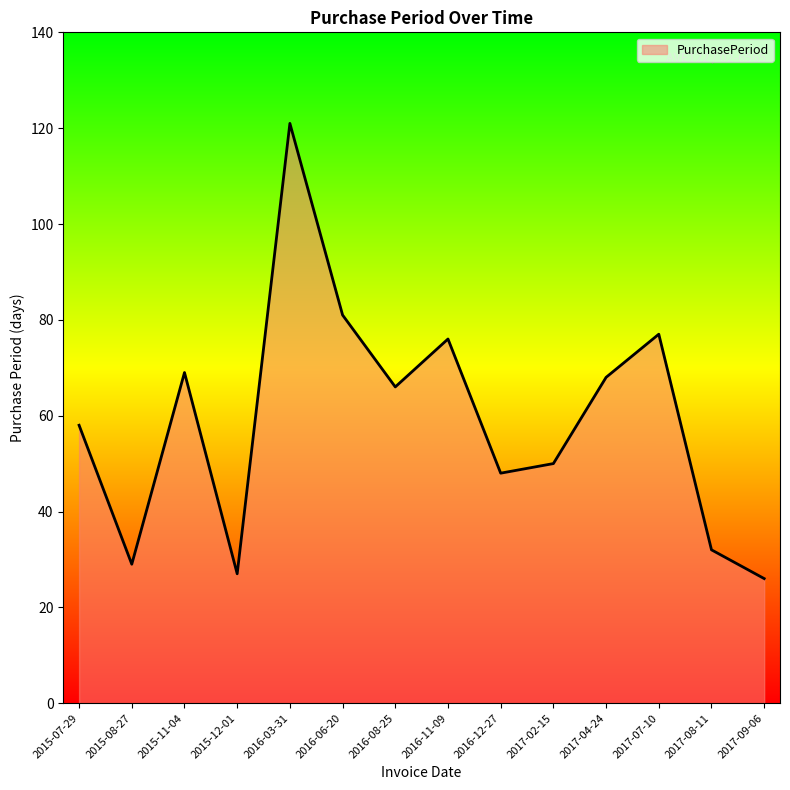

What is the greatest value displayed?

121